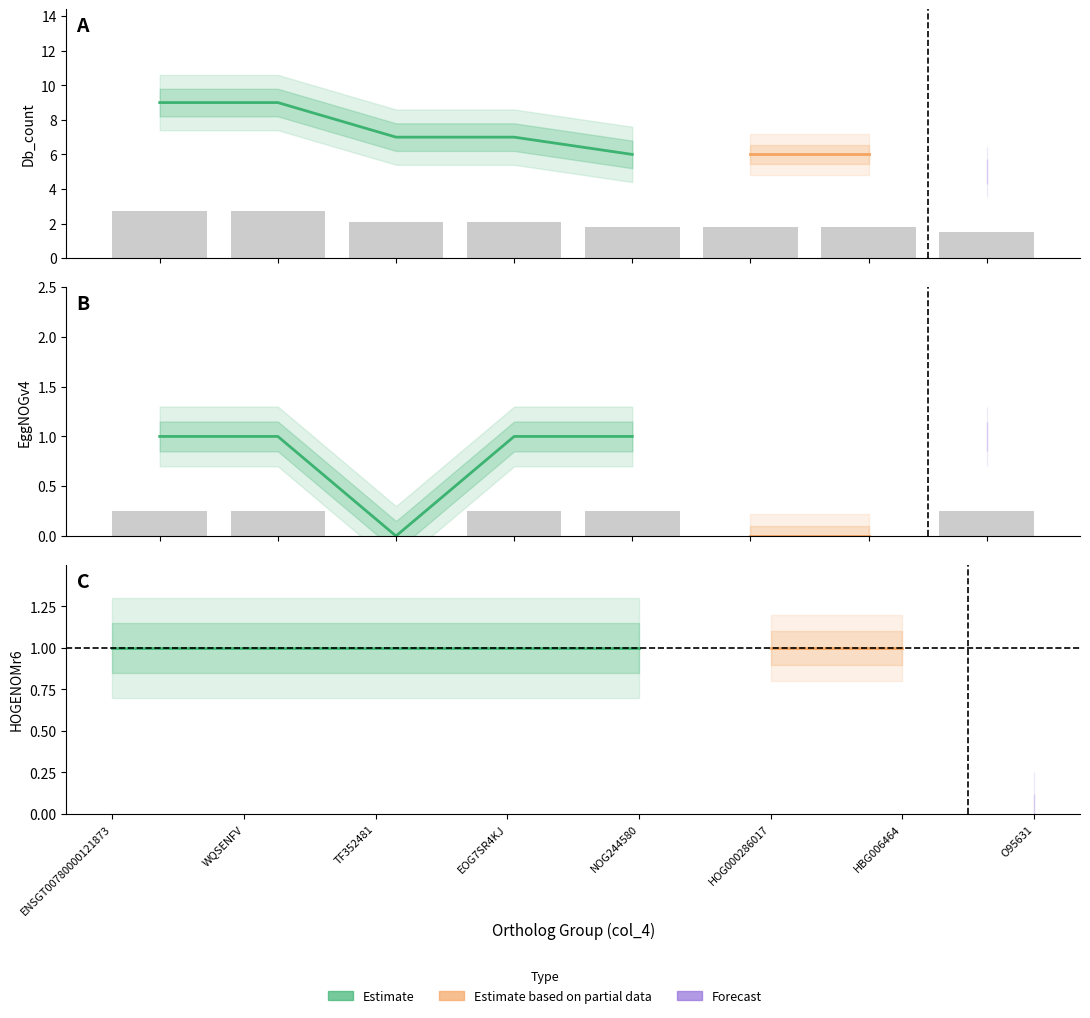

What is the maximum value for Db_count?

2.7